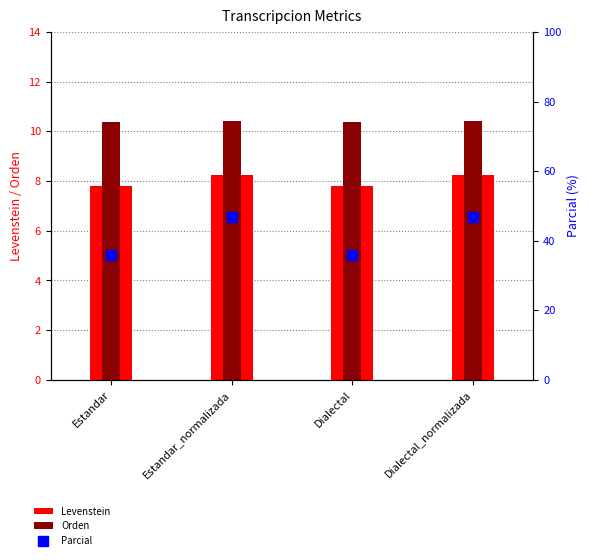

What is the maximum value shown in the chart?

46.7